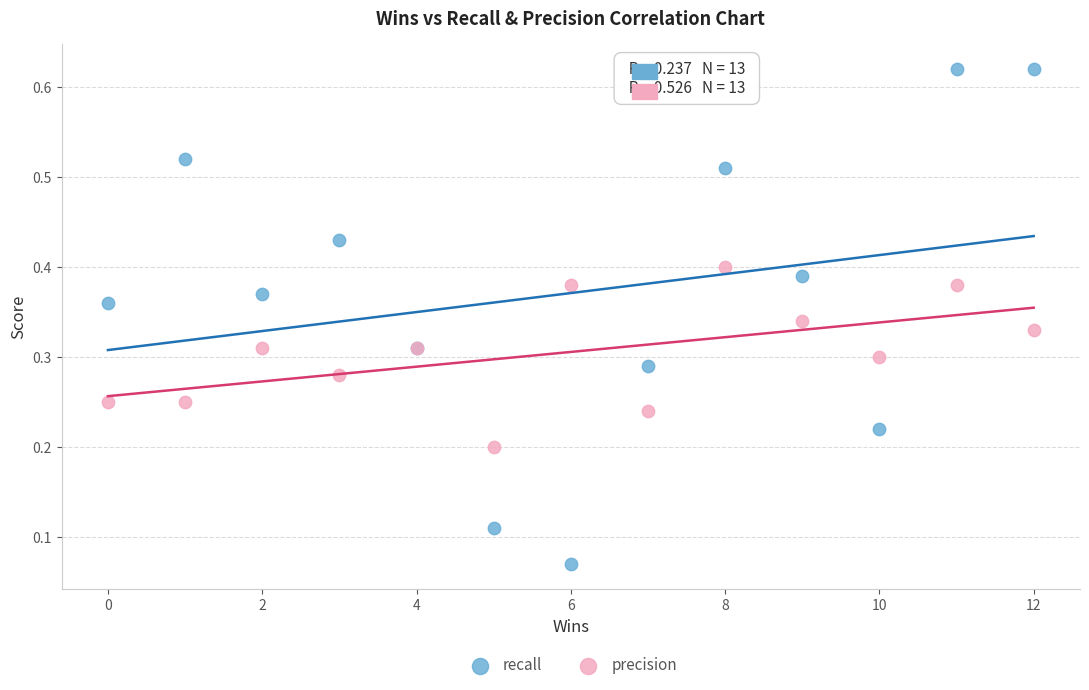

Which series has the widest spread of Y values?

recall